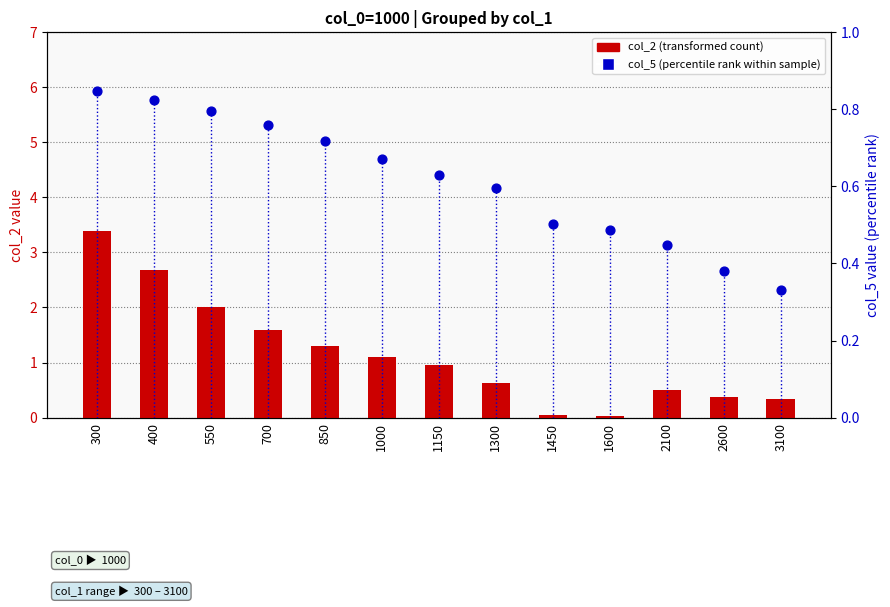

Which series has the widest spread of Y values?

col_2 (transformed count)